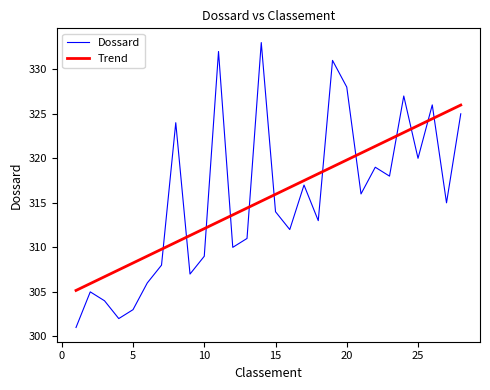

Reading right to left, transcribe all the data shown in this chart.

Dossard: 325.0	315.0	326.0	320.0	327.0	318.0	319.0	316.0	328.0	331.0	313.0	317.0	312.0	314.0	333.0	311.0	310.0	332.0	309.0	307.0	324.0	308.0	306.0	303.0	302.0	304.0	305.0	301.0
Trend: 326.0	325.2	324.4	323.7	322.9	322.1	321.4	320.6	319.8	319.0	318.3	317.5	316.7	316.0	315.2	314.4	313.6	312.9	312.1	311.3	310.6	309.8	309.0	308.2	307.5	306.7	305.9	305.2